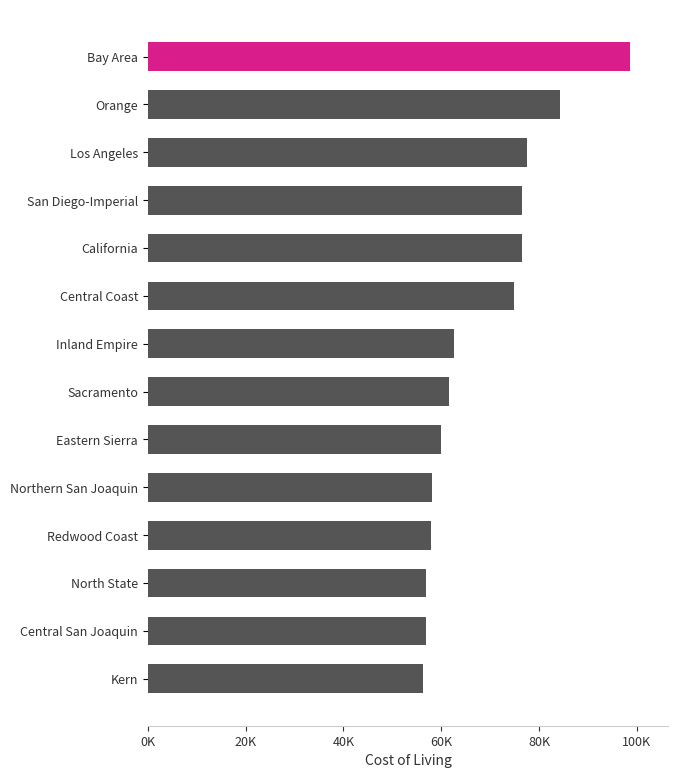

Where is the data nearest to the value 77415?

Los Angeles